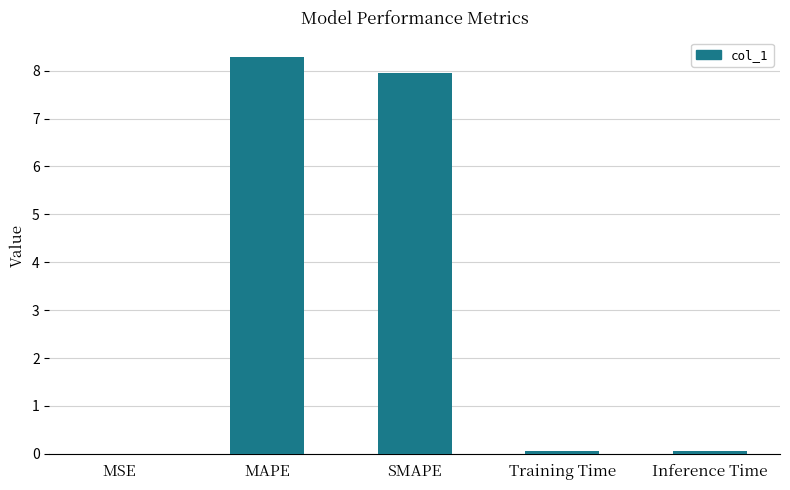

What is the difference between the values at Training Time and MSE?

0.1